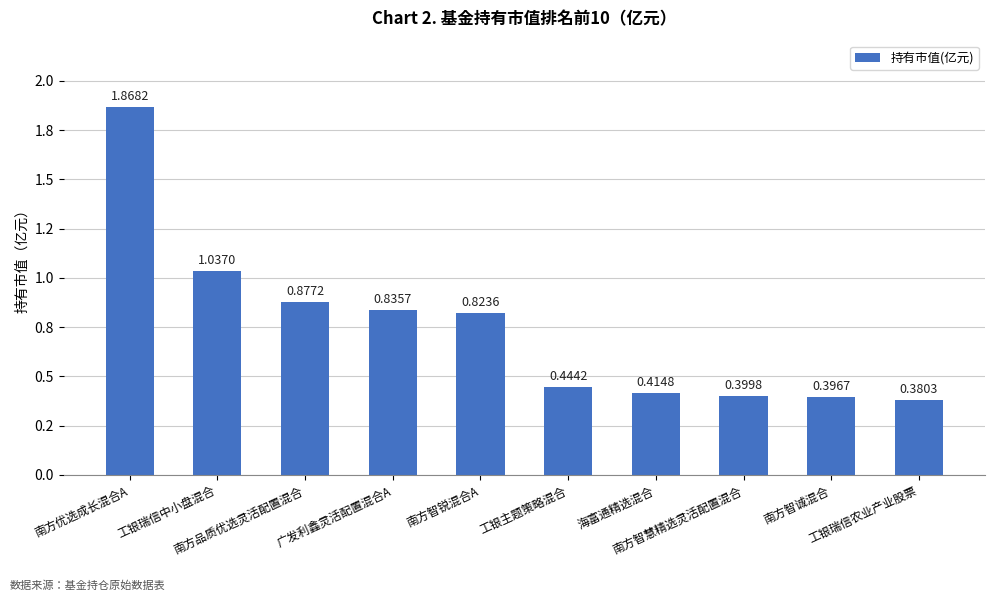

Does the chart contain any negative values?

No